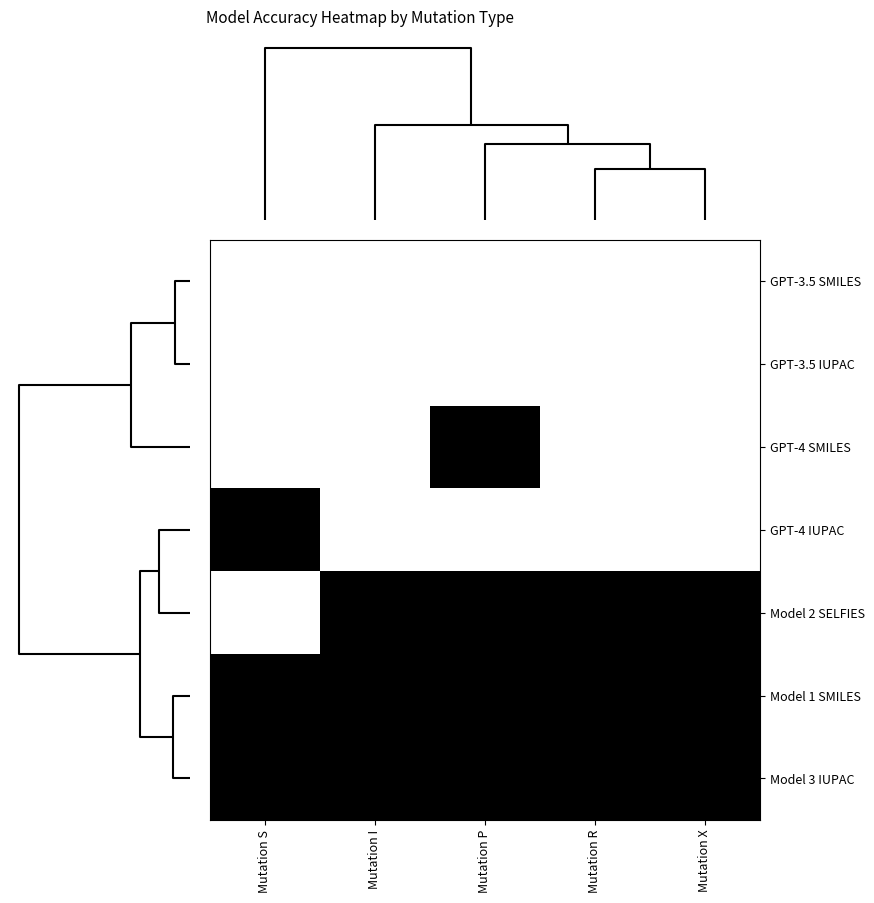

List the series in order of their peak value, highest first.

GPT-4 SMILES, GPT-4 IUPAC, Model 2 SELFIES, Model 1 SMILES, Model 3 IUPAC, GPT-3.5 SMILES, GPT-3.5 IUPAC